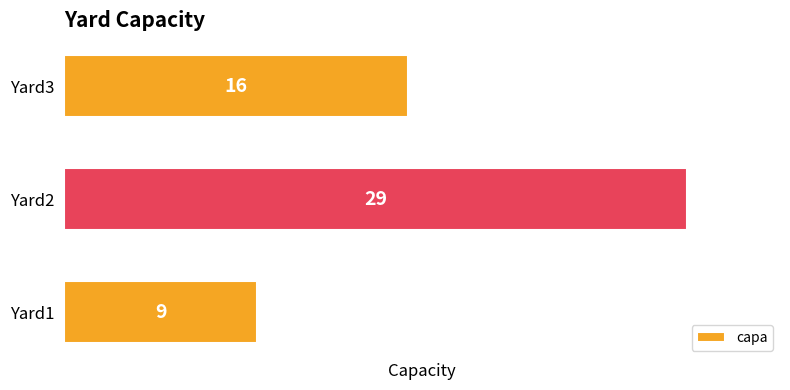

At which label is the value closest to 19?

Yard3